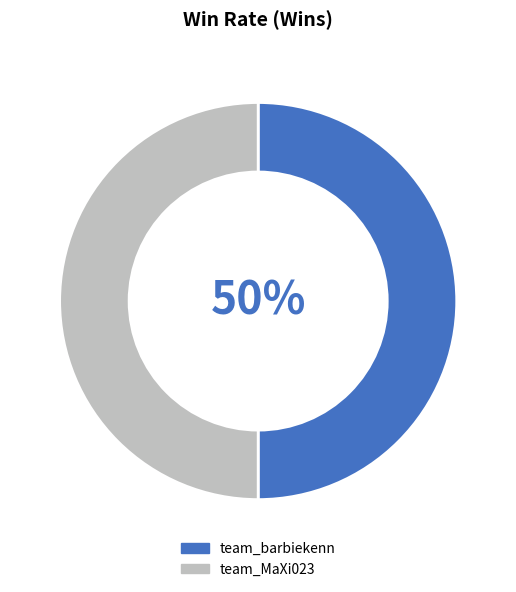

True or false: team_barbiekenn accounts for 50% of the total.

True